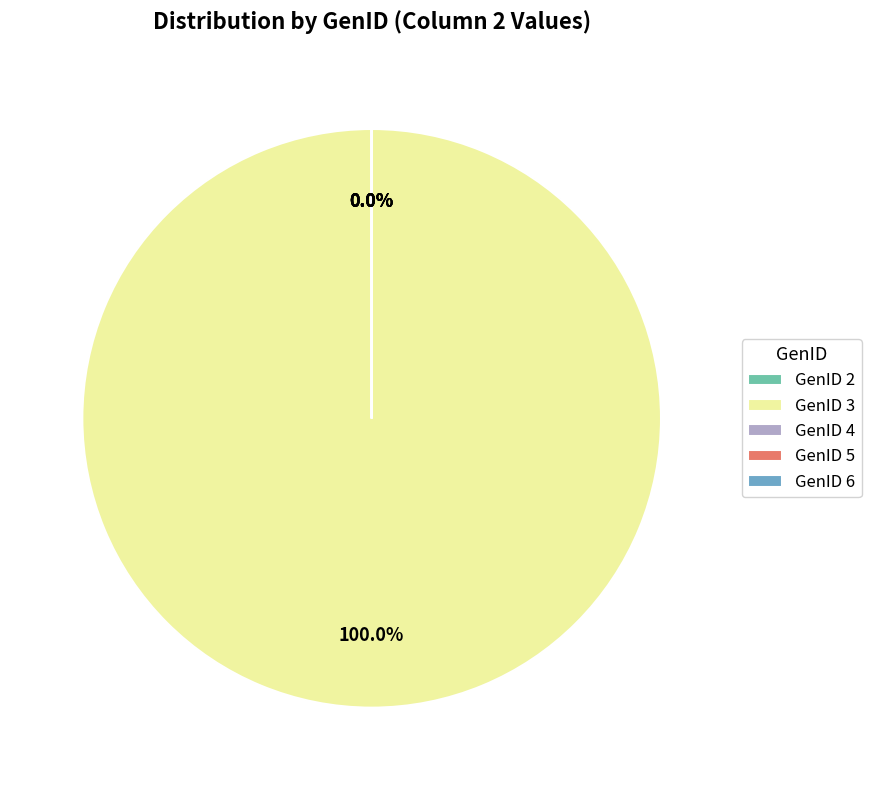

What is the largest slice in the pie chart?

GenID 3